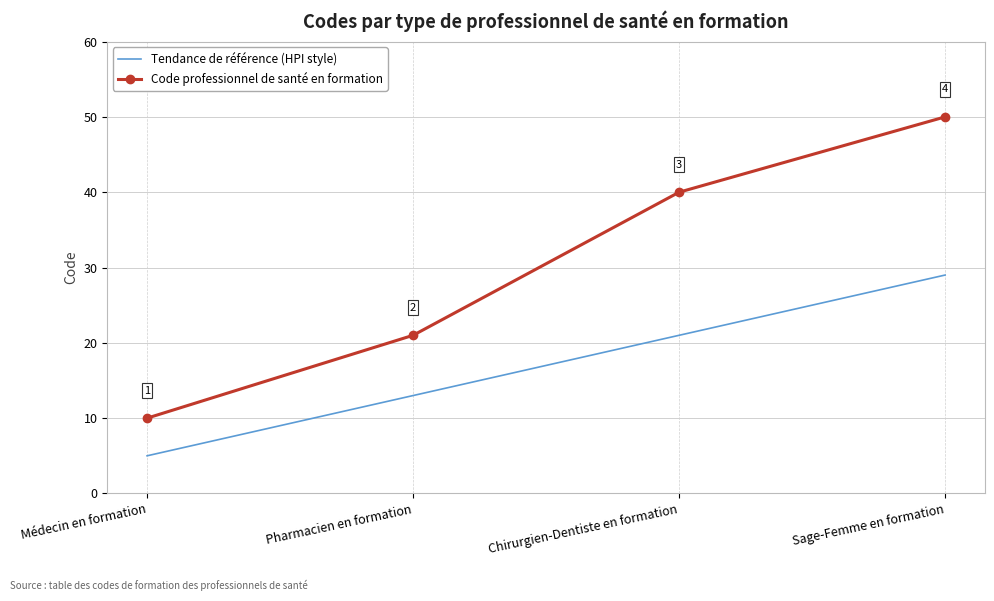

True or false: Tendance de référence (HPI style) and Code professionnel de santé en formation cross at least once.

False